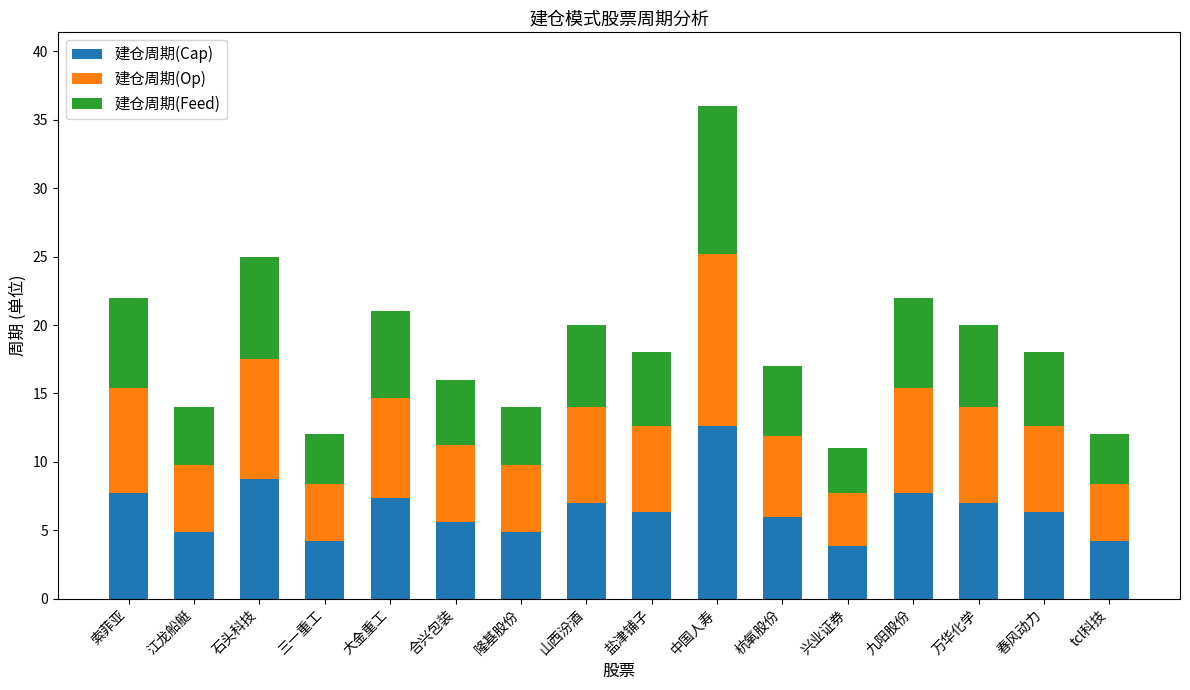

What is the difference between the 建仓周期(Cap) values at 中国人寿 and 索菲亚?

4.9